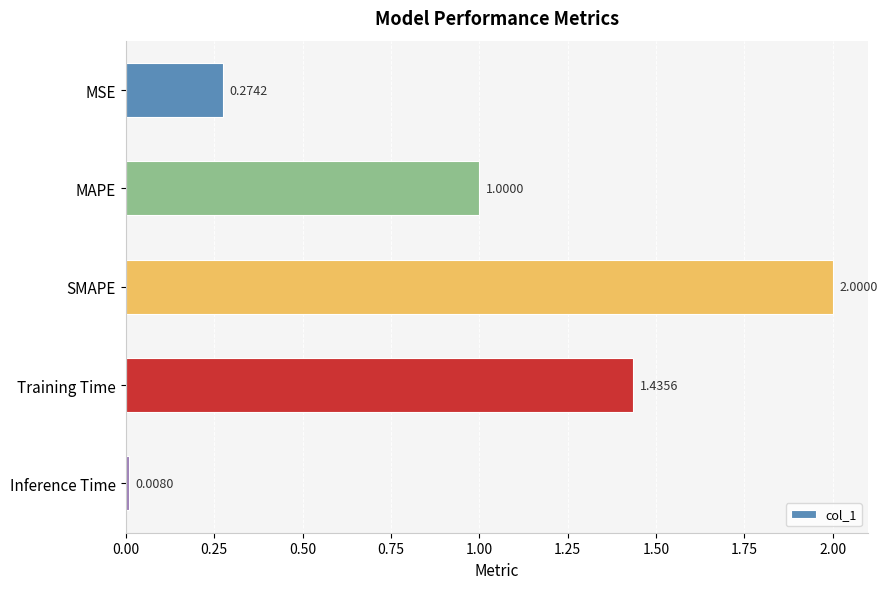

What is the average value?

0.9